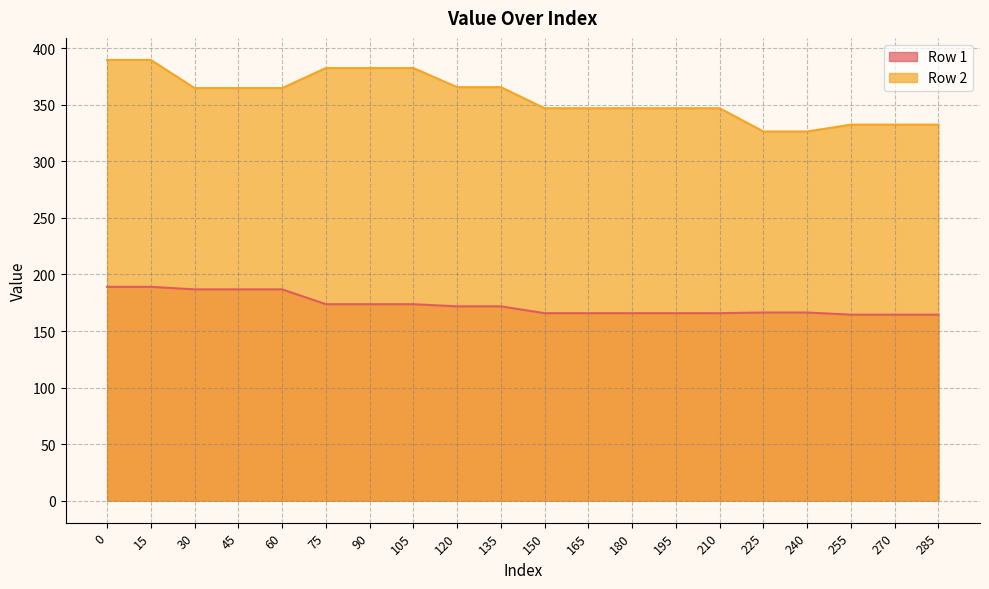

The Row 2 series shows 448.2 at 240. True or false?

False